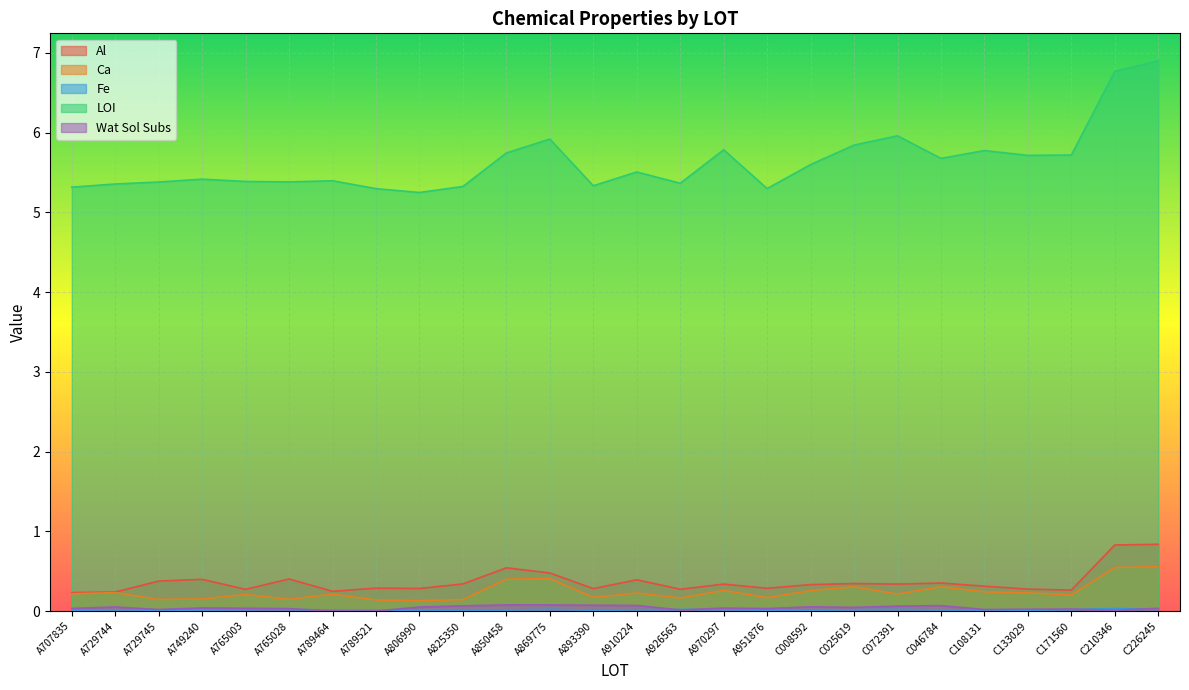

What is the total value across all series at A926563?

5.8